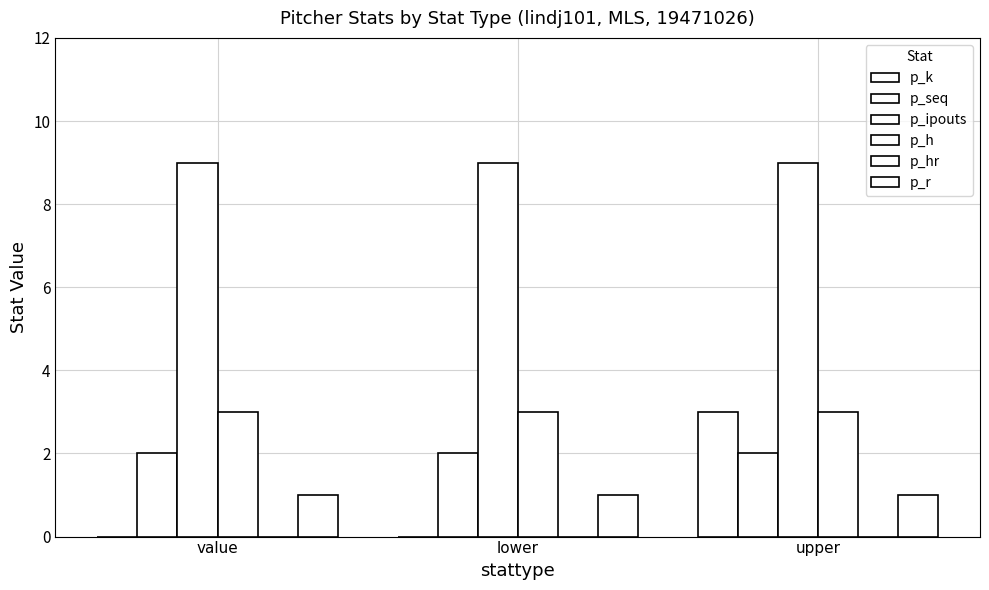

Which category has the highest value across all series?

value